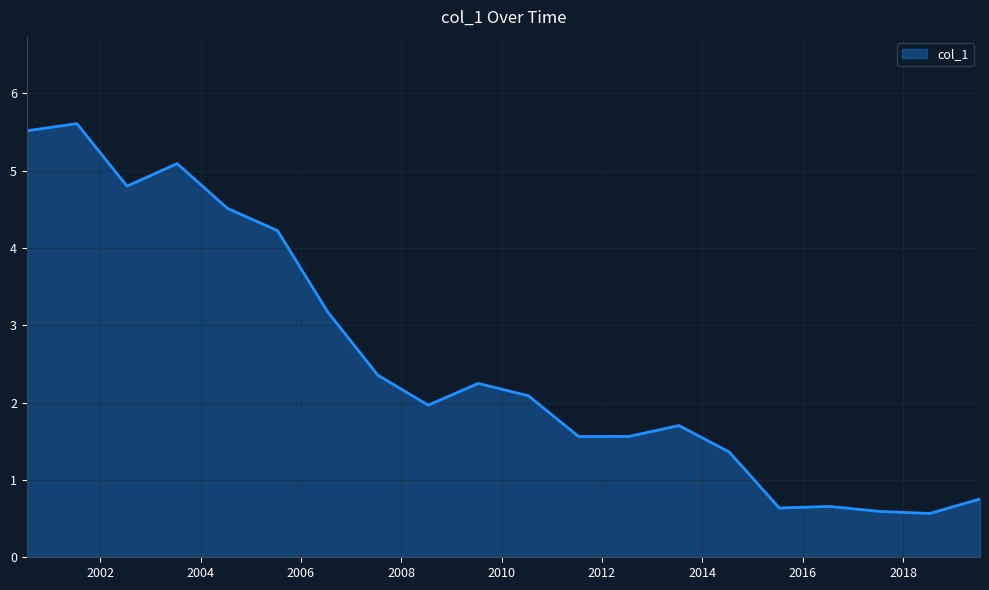

True or false: the data has more than 1 interior local peaks.

True